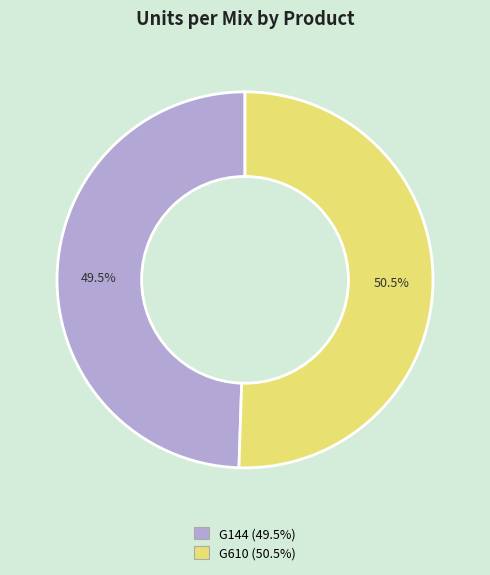

How many slices are in this pie chart?

2